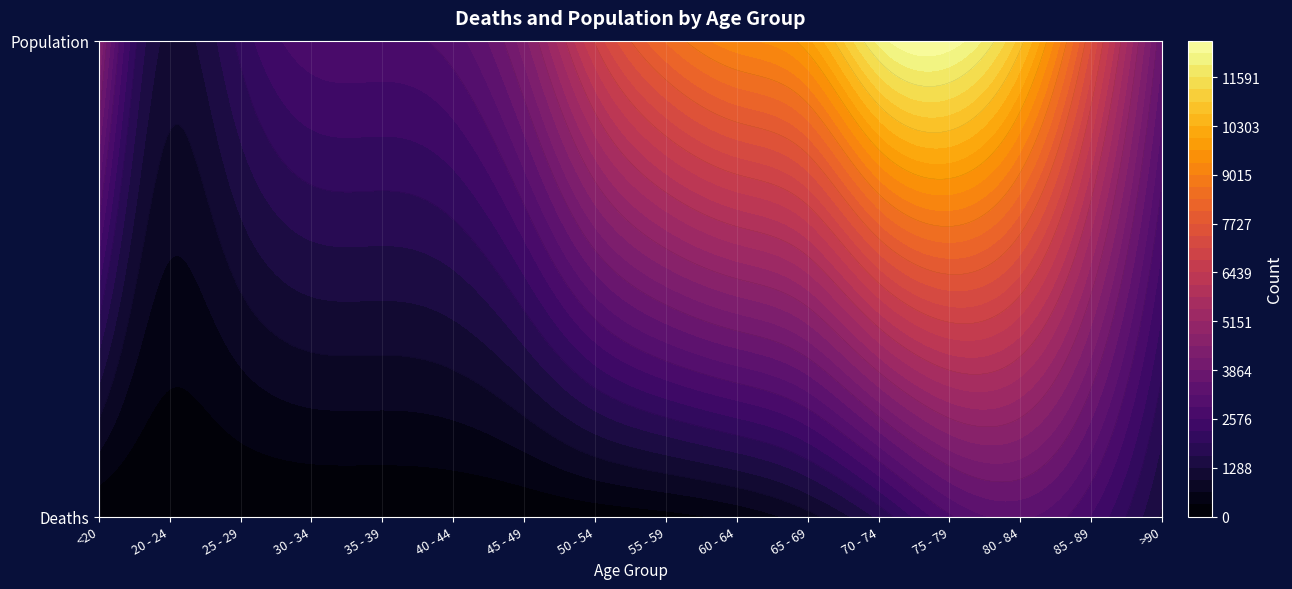

The Population series shows 10234 at 50 - 54. True or false?

False